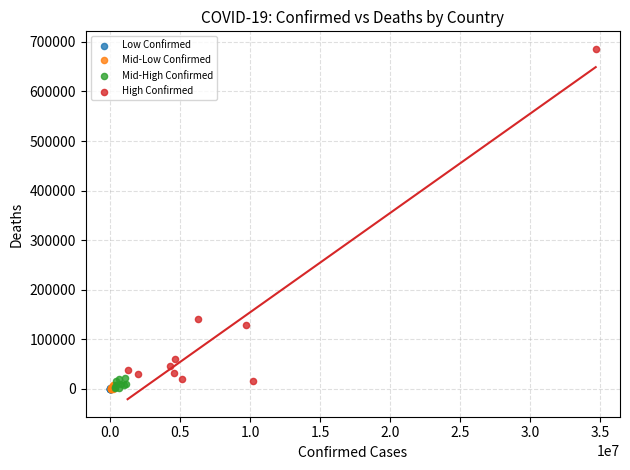

Which series has the widest spread of Y values?

High Confirmed